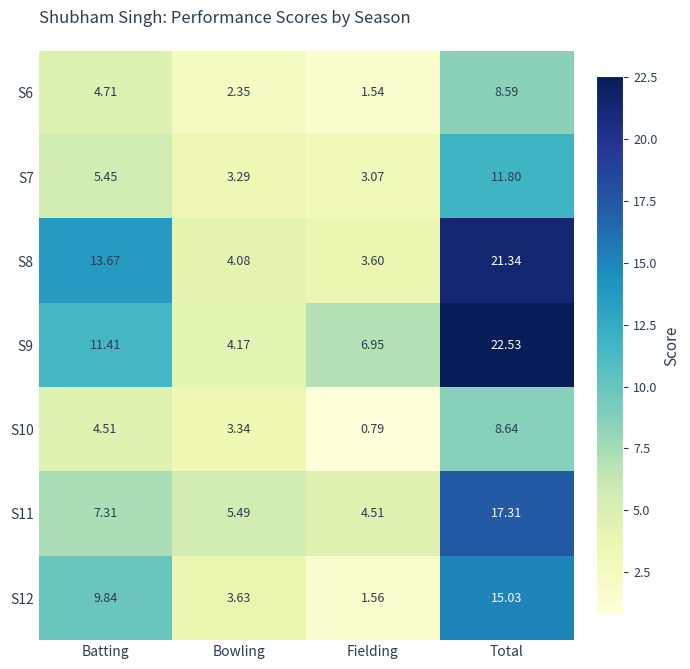

Is the value of S12 at Total greater than the value of S11 at Total?

No